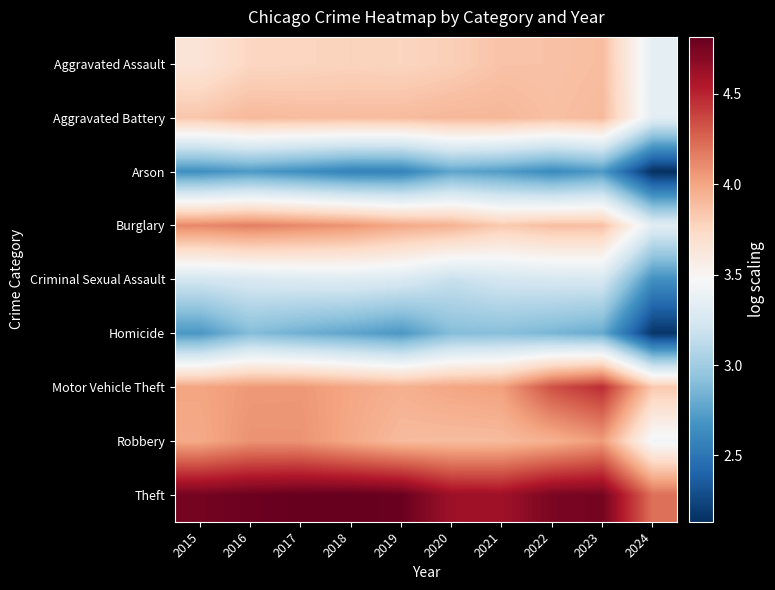

Between 2023 and 2024, which series saw the biggest shift?

Motor Vehicle Theft